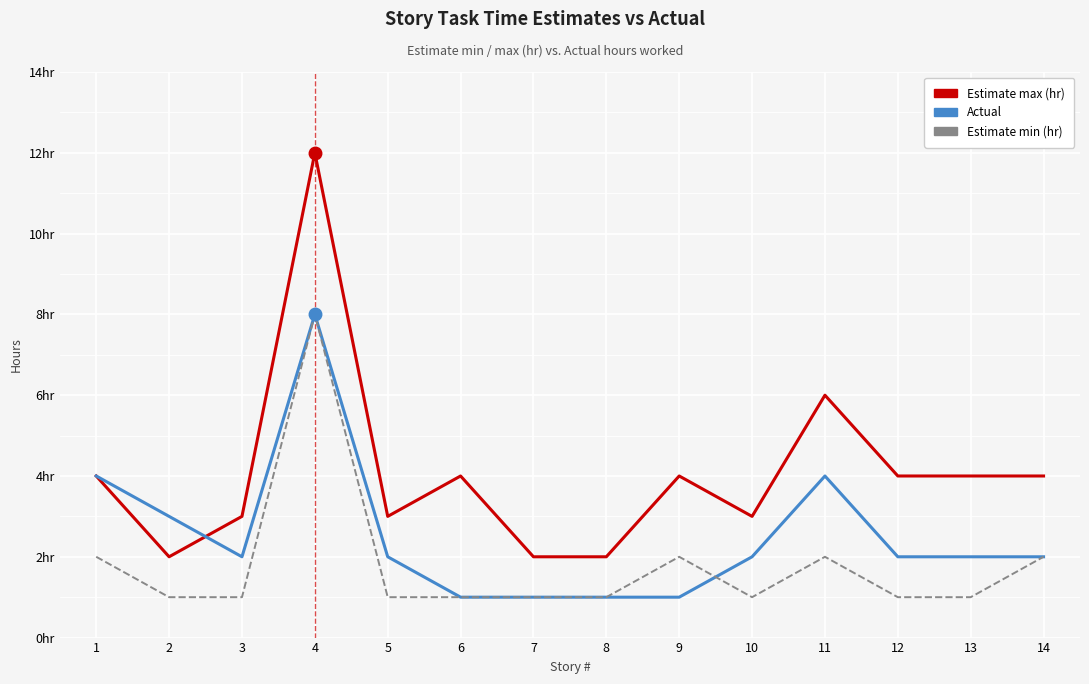

Is it true that Estimate min (hr) equals 2 at 6?

False